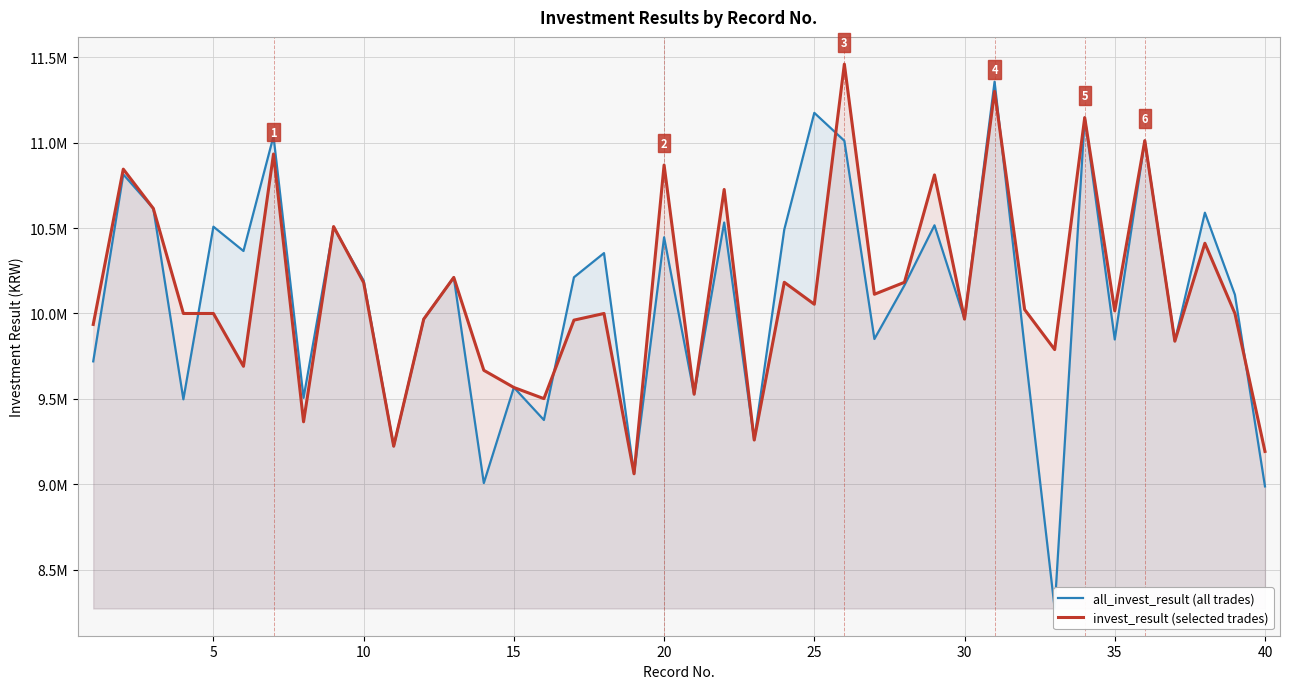

Which series ends up on top after the final intersection of all_invest_result (all trades) and invest_result (selected trades)?

invest_result (selected trades)